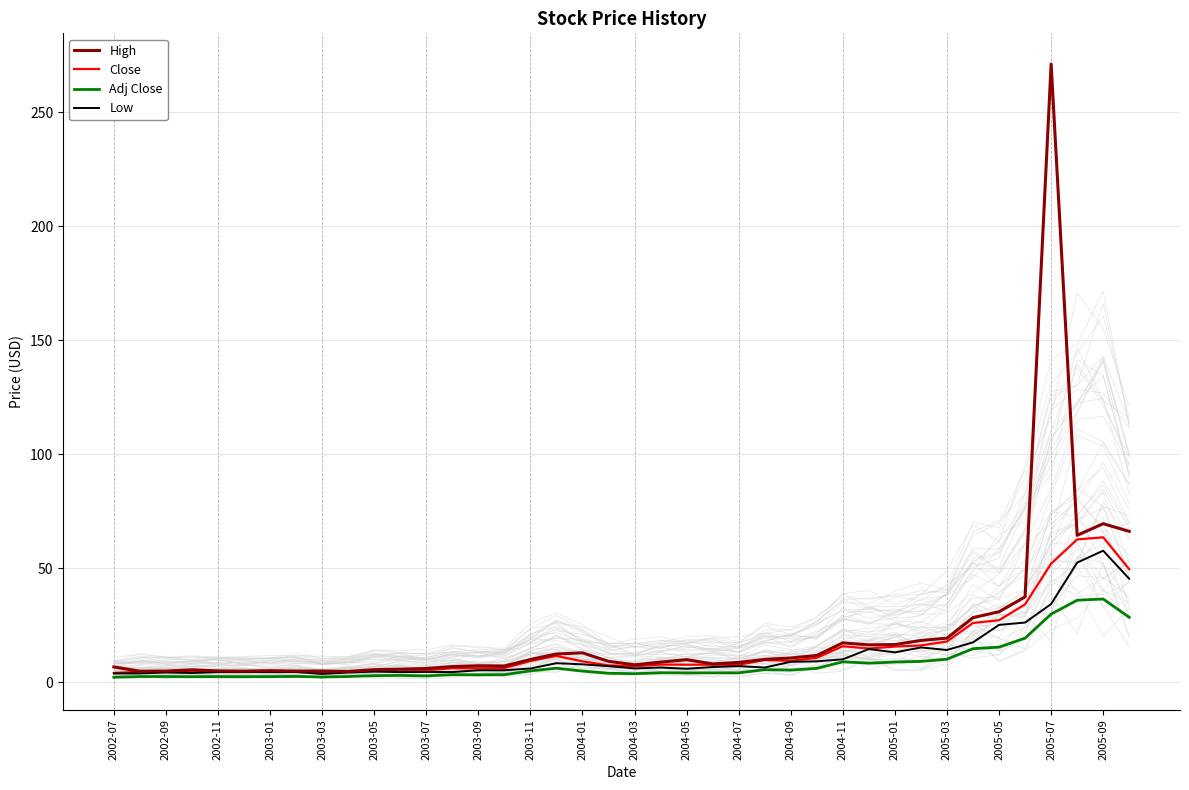

How many series are shown in this chart?

4